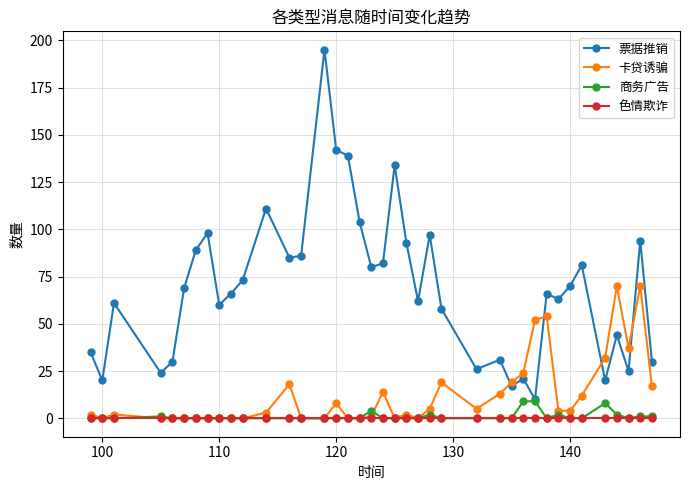

Rank the series by their maximum value, from lowest to highest.

色情欺诈, 商务广告, 卡贷诱骗, 票据推销